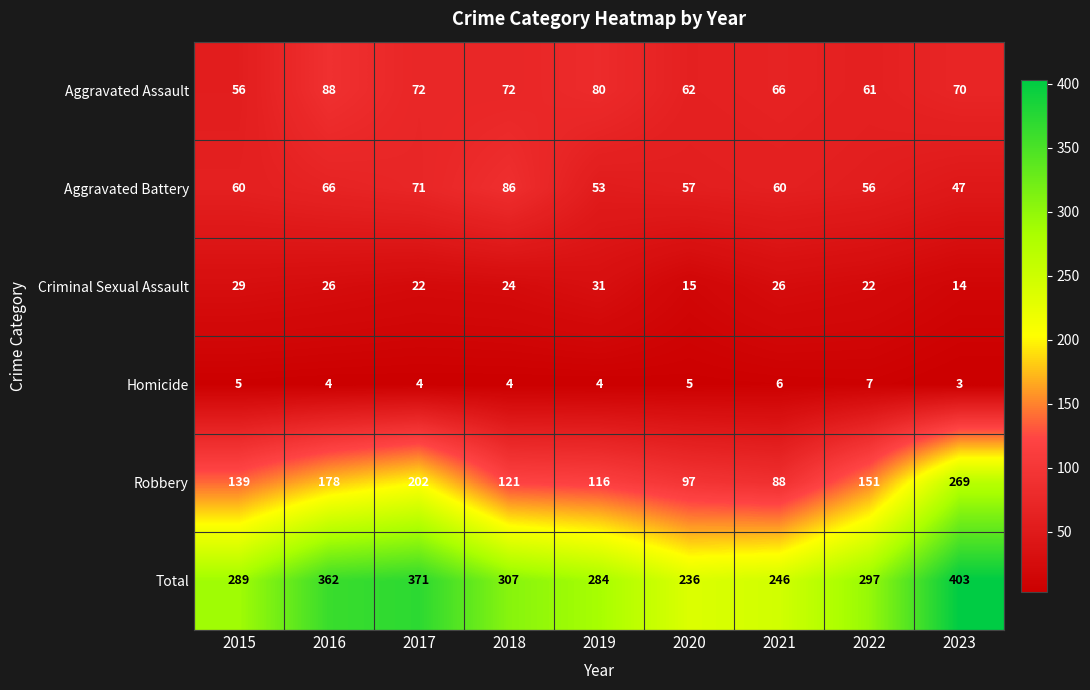

At which category is the sum across all series the highest?

2023